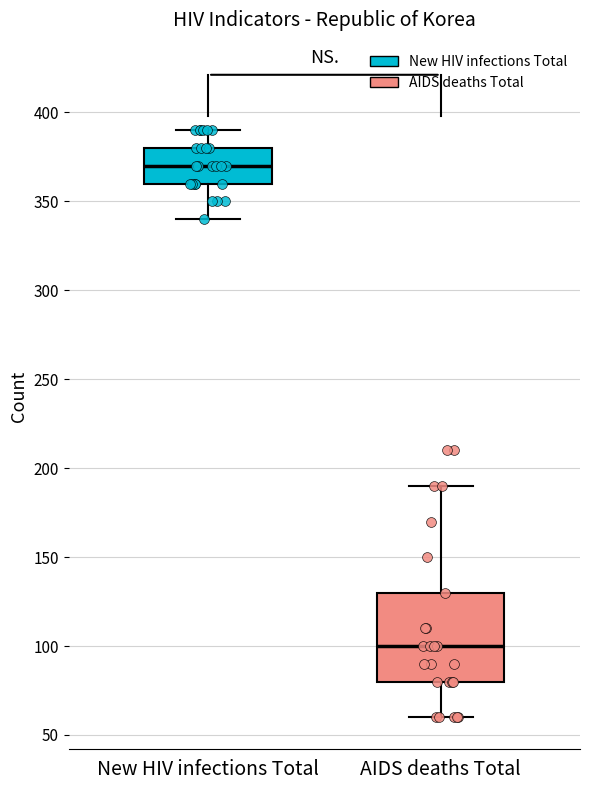

Reading left to right, transcribe this box plot: for each box, give where its median line is, the range the box spans, and where its two whiskers end, as read against the y-axis. The values are not printed on the chart, so give them approximately, as read against the axis.

New HIV infections Total: median 370, box 360 to 380, whiskers 340 to 390
AIDS deaths Total: median 100, box 80 to 130, whiskers 60 to 190